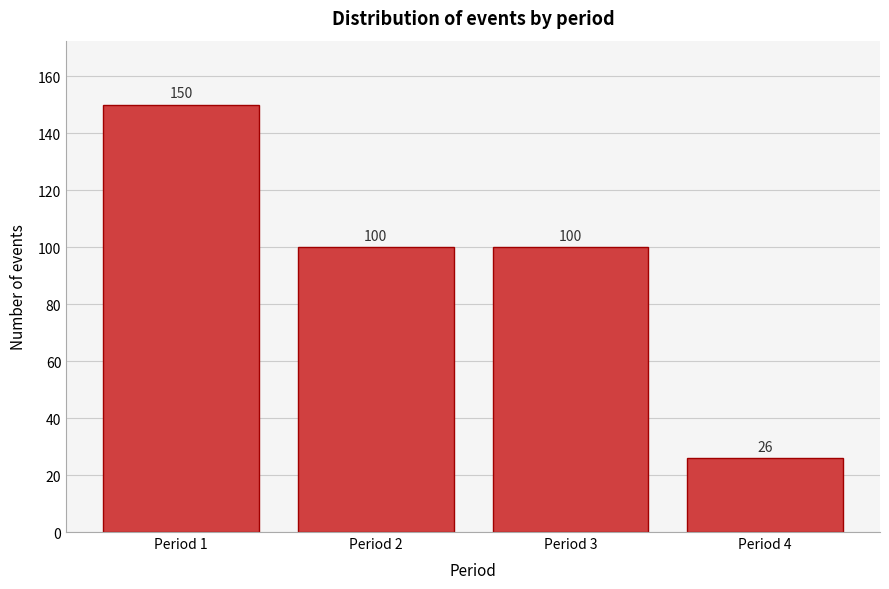

Reading right to left, extract all data points from this chart.

Period 4=26	Period 3=100	Period 2=100	Period 1=150